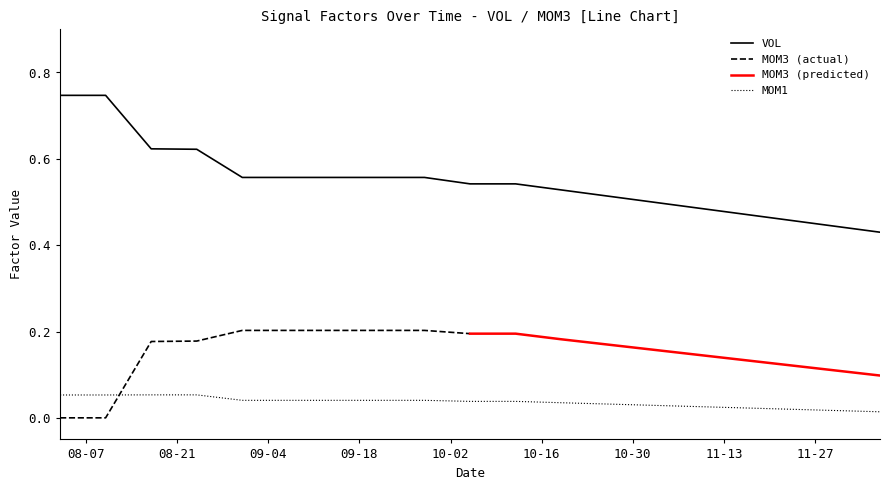

True or false: VOL and MOM1 intersect in this chart.

False